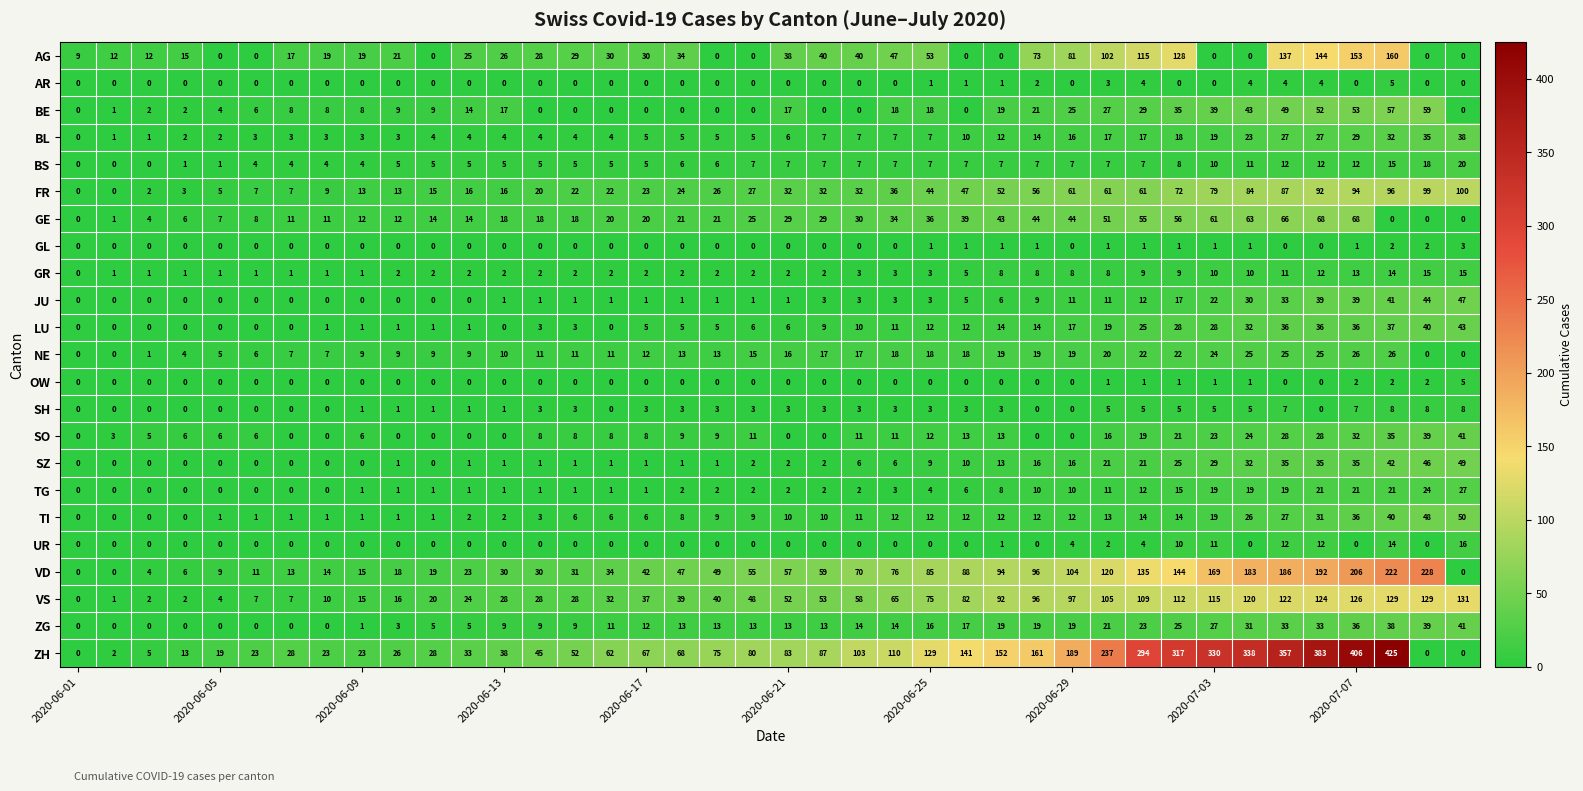

At how many categories does at least one series exceed 392?

2